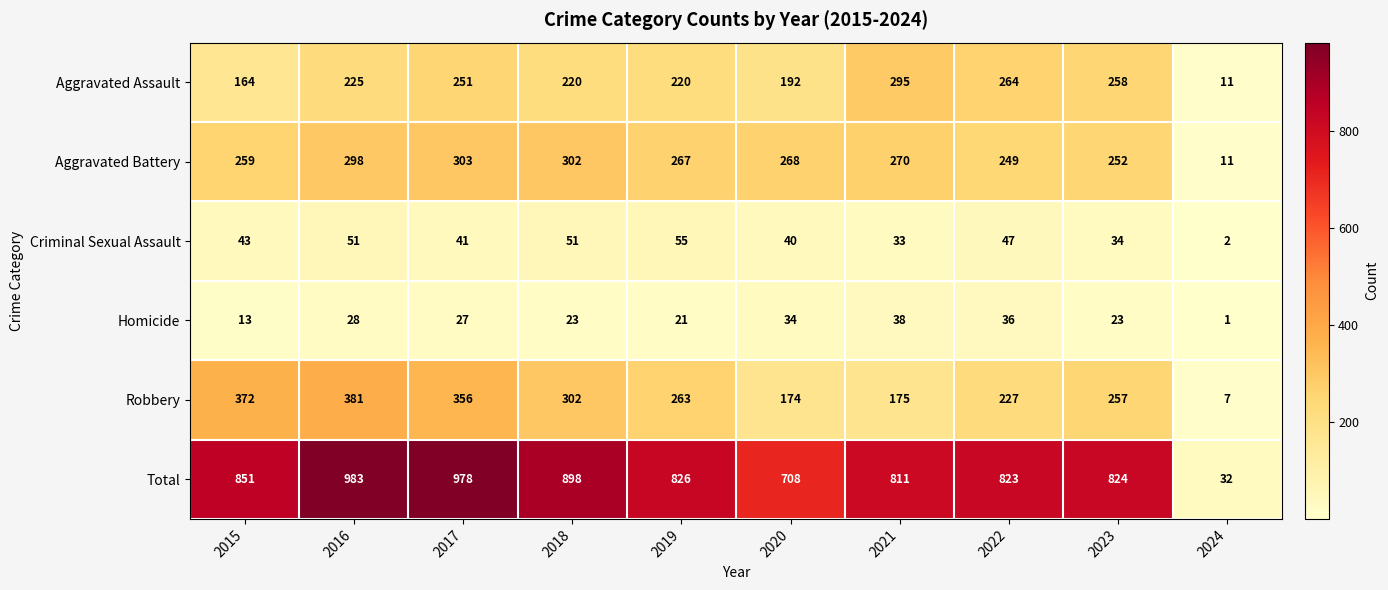

What value does the Homicide series have at 2021, to the nearest 5?

40